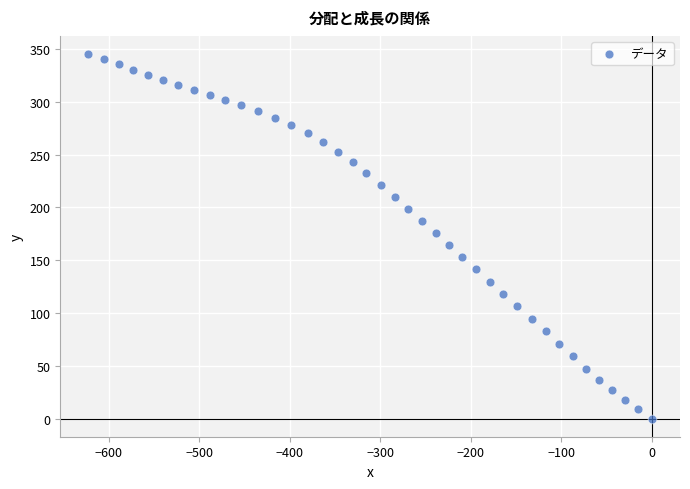

What is the range of X values (max minus min)?

622.7